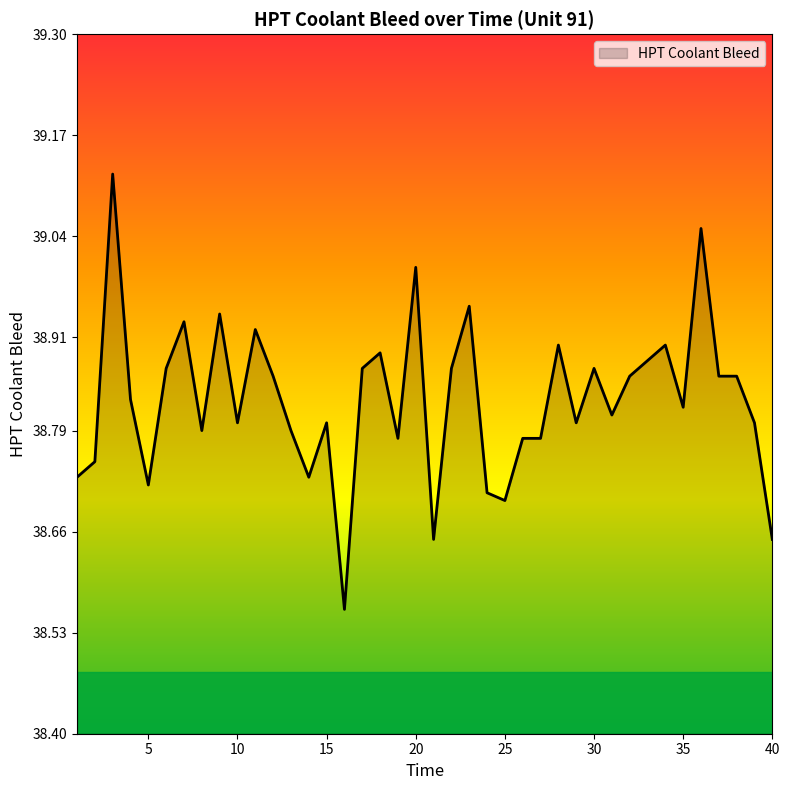

What is the difference between the maximum and minimum values?

0.6